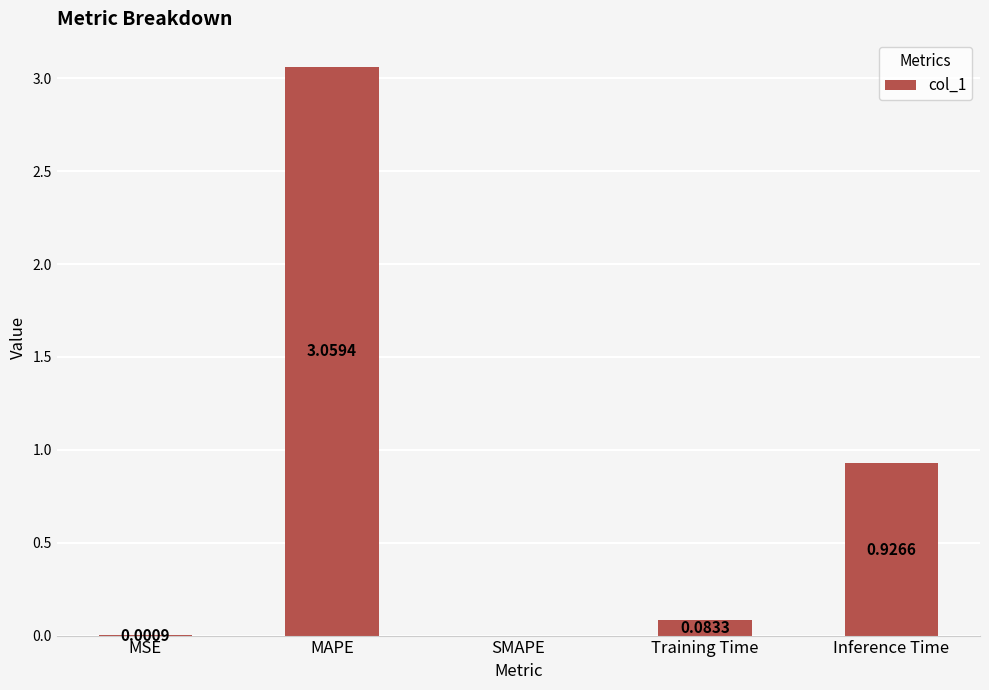

What is the sum of all values?

4.1